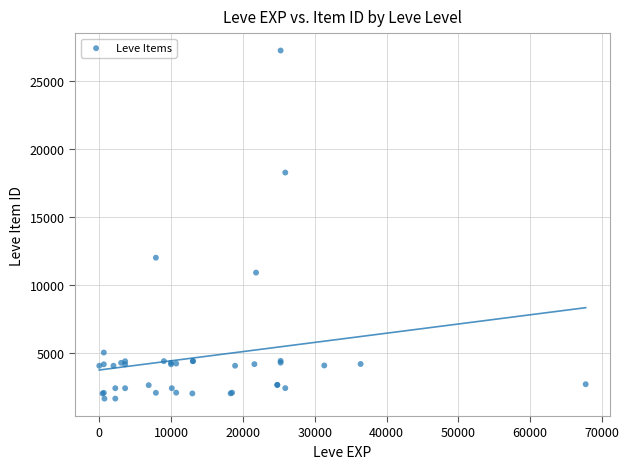

What Y value in the scatter plot is closest to 14448?

12018